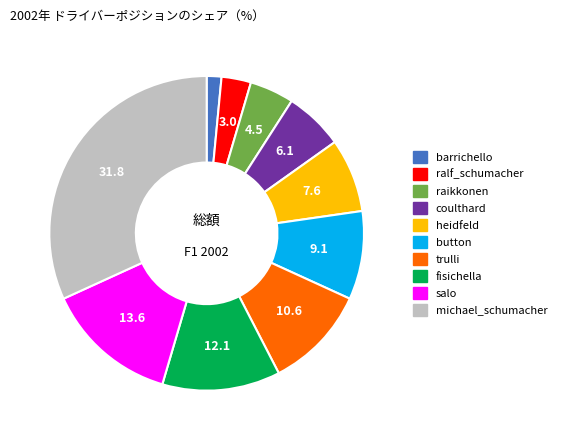

Which slice is the largest?

michael_schumacher